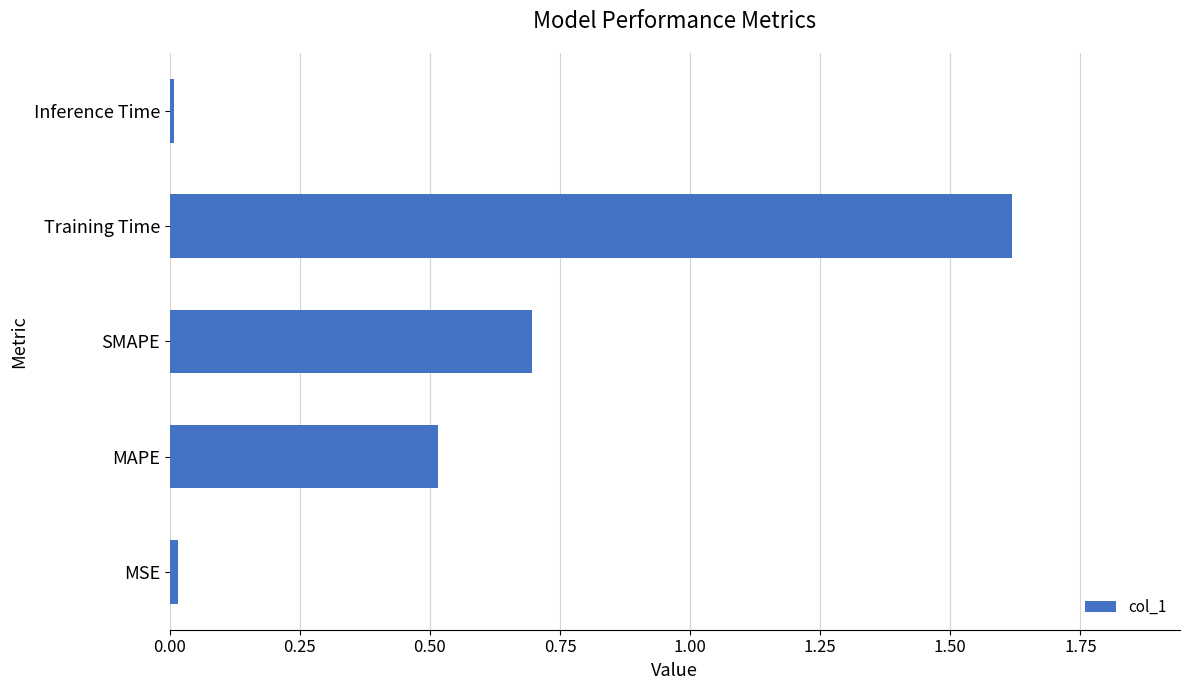

The chart shows a value of 0.5 at Training Time. True or false?

False